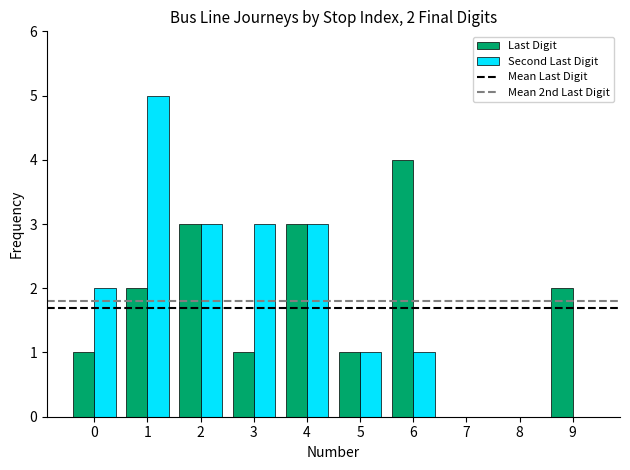

Is it true that Last Digit equals 0 at 8?

True